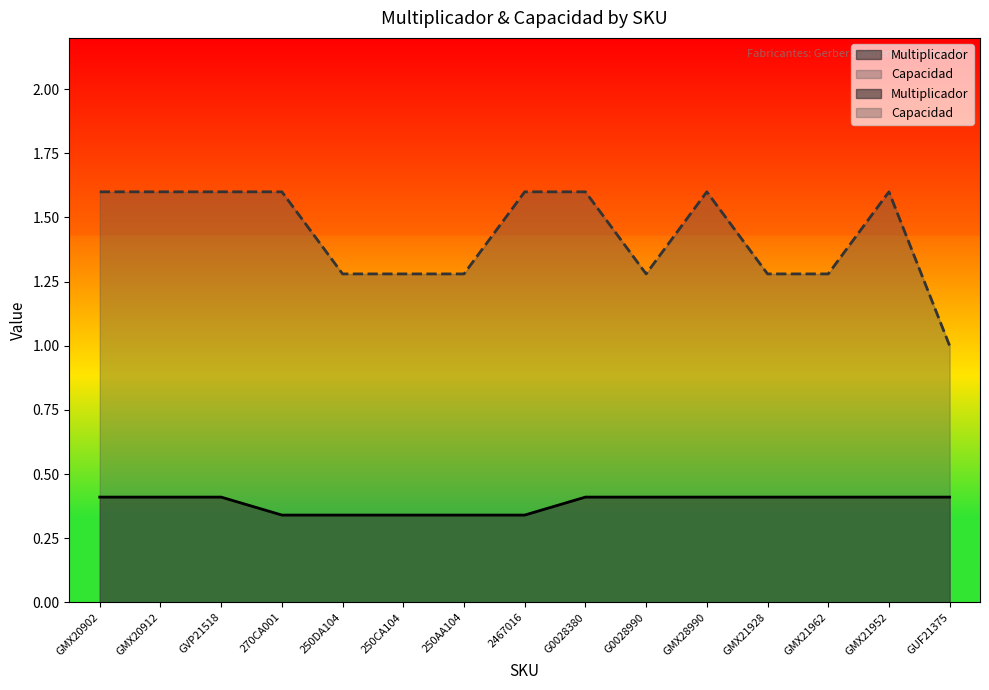

Reading right to left, extract all data points from this chart.

Multiplicador: GUF21375=0.4	GMX21952=0.4	GMX21962=0.4	GMX21928=0.4	GMX28990=0.4	G0028990=0.4	G0028380=0.4	2467016=0.3	250AA104=0.3	250CA104=0.3	250DA104=0.3	270CA001=0.3	GVP21518=0.4	GMX20912=0.4	GMX20902=0.4
Capacidad: GUF21375=1.0	GMX21952=1.6	GMX21962=1.3	GMX21928=1.3	GMX28990=1.6	G0028990=1.3	G0028380=1.6	2467016=1.6	250AA104=1.3	250CA104=1.3	250DA104=1.3	270CA001=1.6	GVP21518=1.6	GMX20912=1.6	GMX20902=1.6